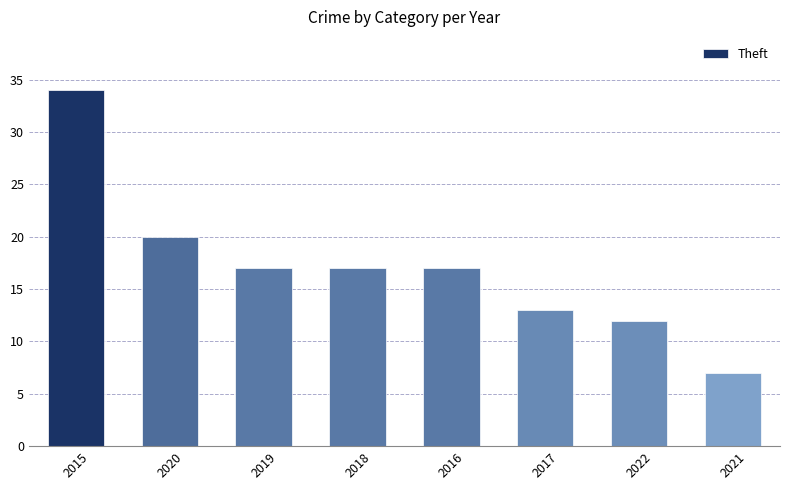

What value does the data have at 2017, to the nearest 5?

15